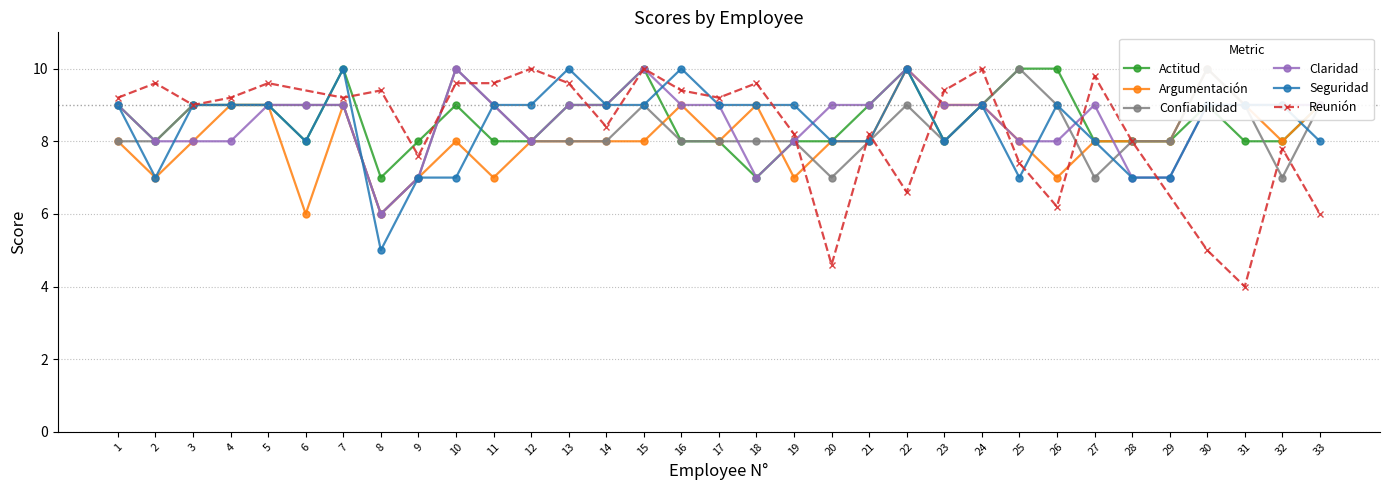

Count the Argumentación values in the range 8 to 9.

24